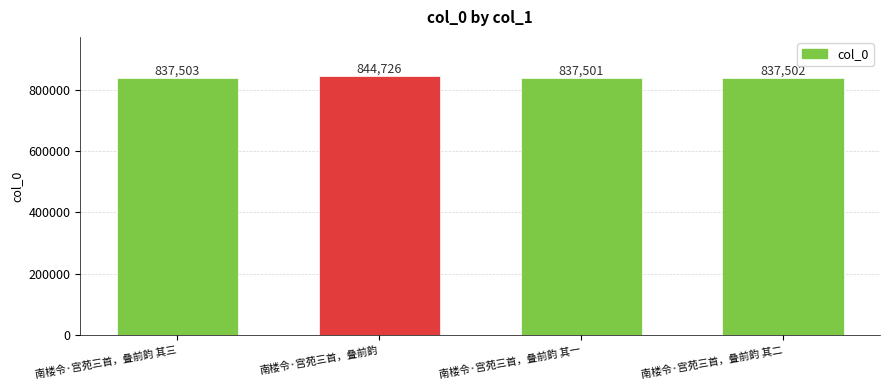

What is the change in value from 南楼令·宫苑三首，叠前韵 to 南楼令·宫苑三首，叠前韵 其二?

-7224